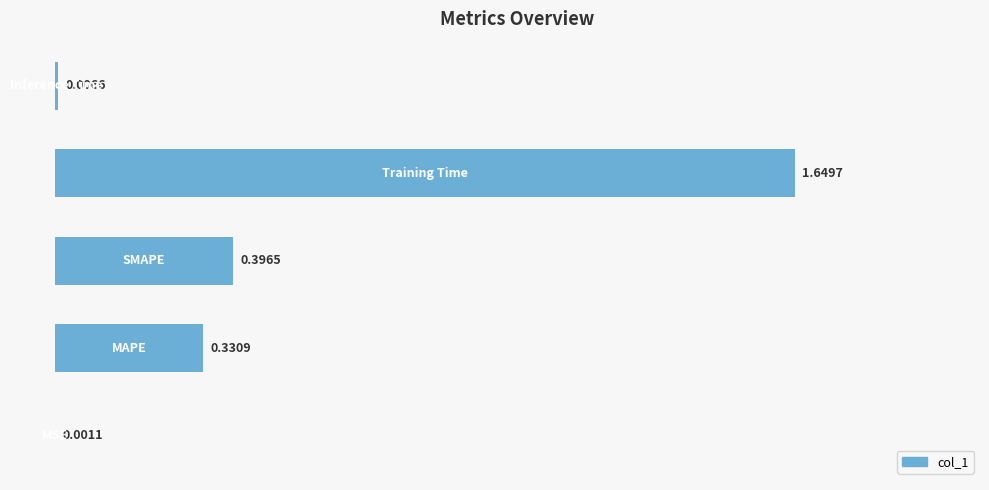

What is the sum of all values?

2.4